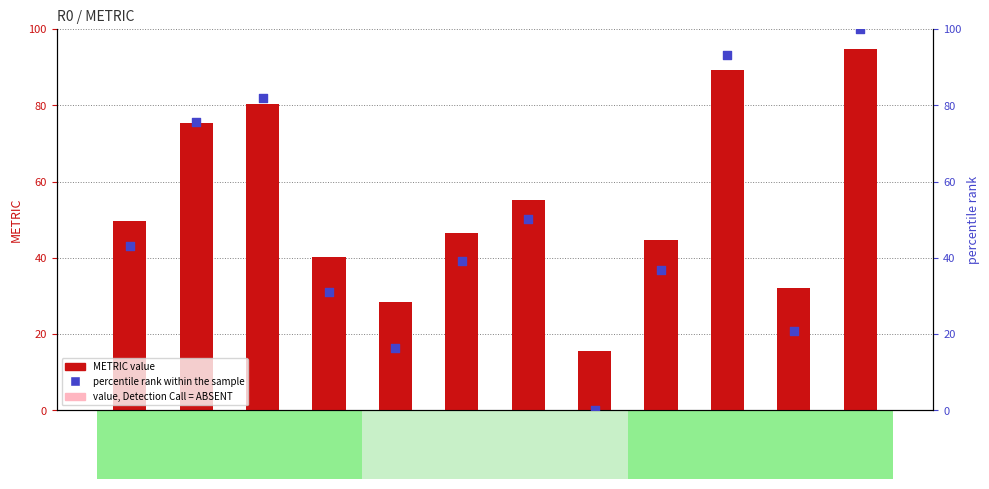

Which series has the largest total across all categories?

METRIC value